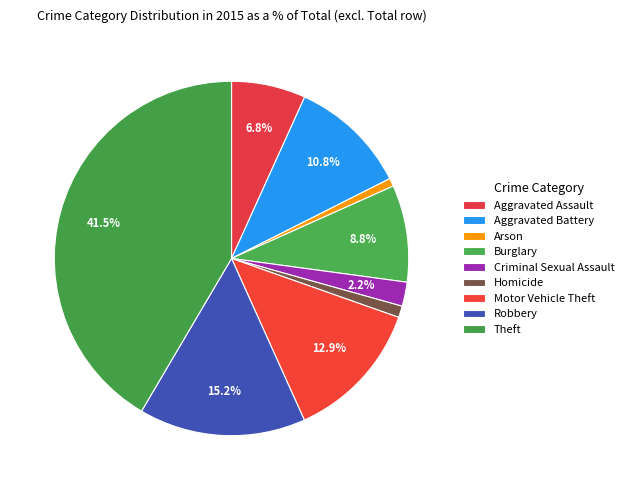

Does Robbery represent more than half of the total?

No